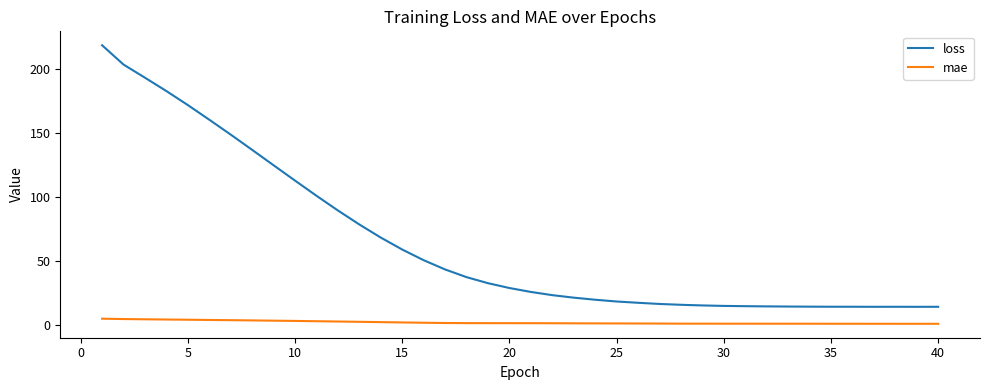

List the series in order of their overall mean, lowest first.

mae, loss